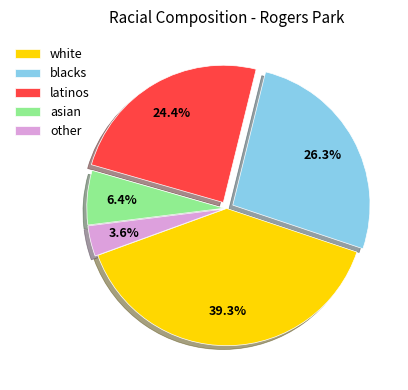

How many slices are in this pie chart?

5